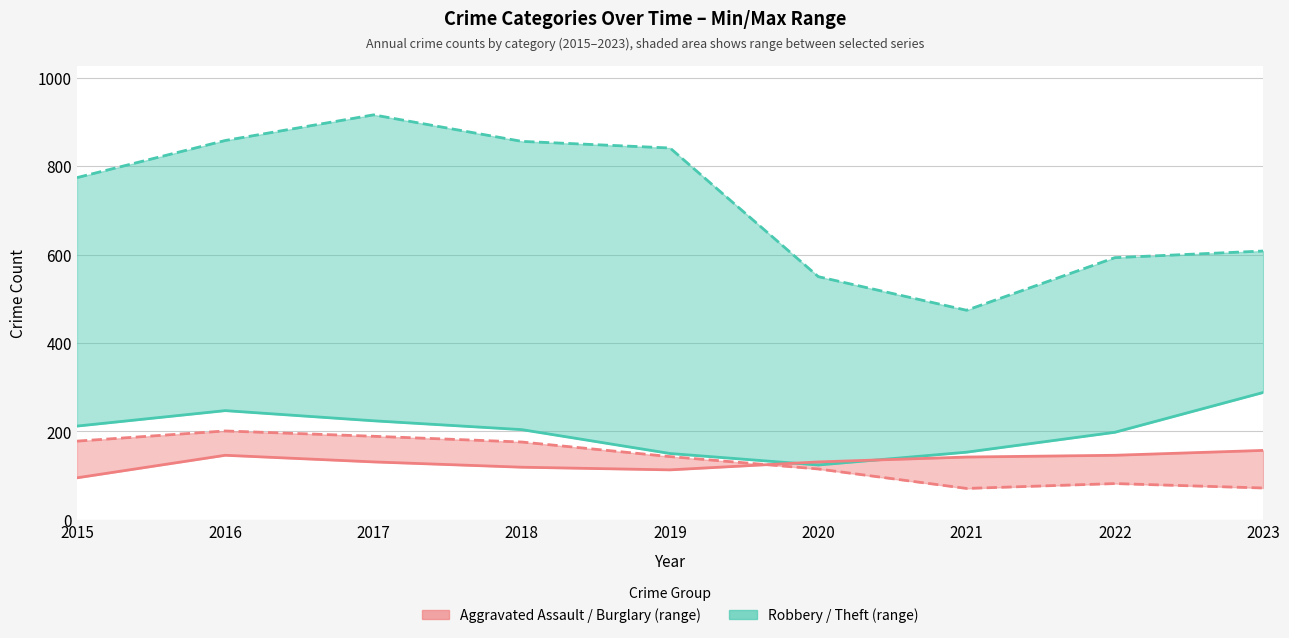

At which label does Theft first exceed 774?

2016